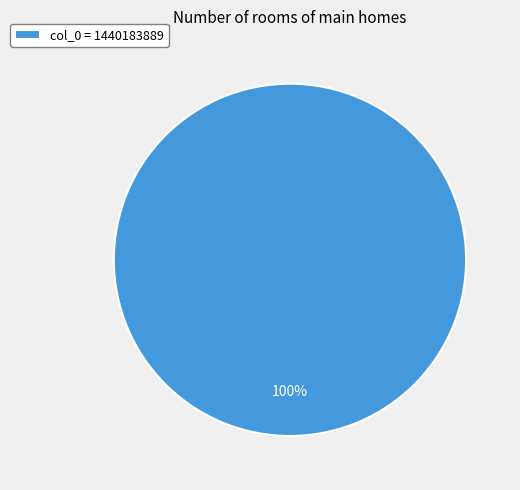

Is it true that col_0 = 1440183889 is 100% of the pie?

True